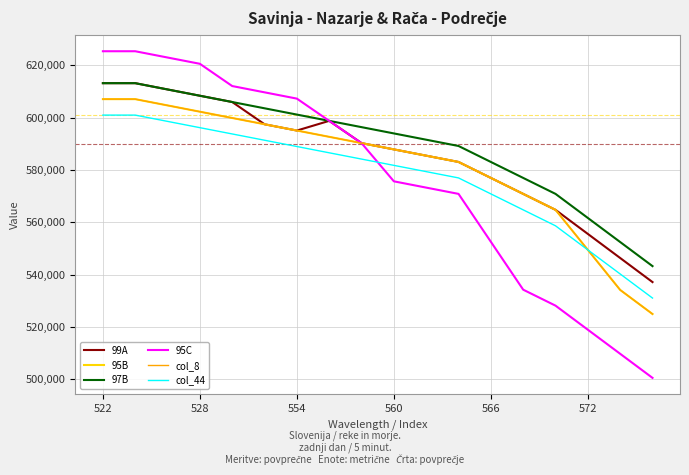

At which label is 97B closest to 578250?

13